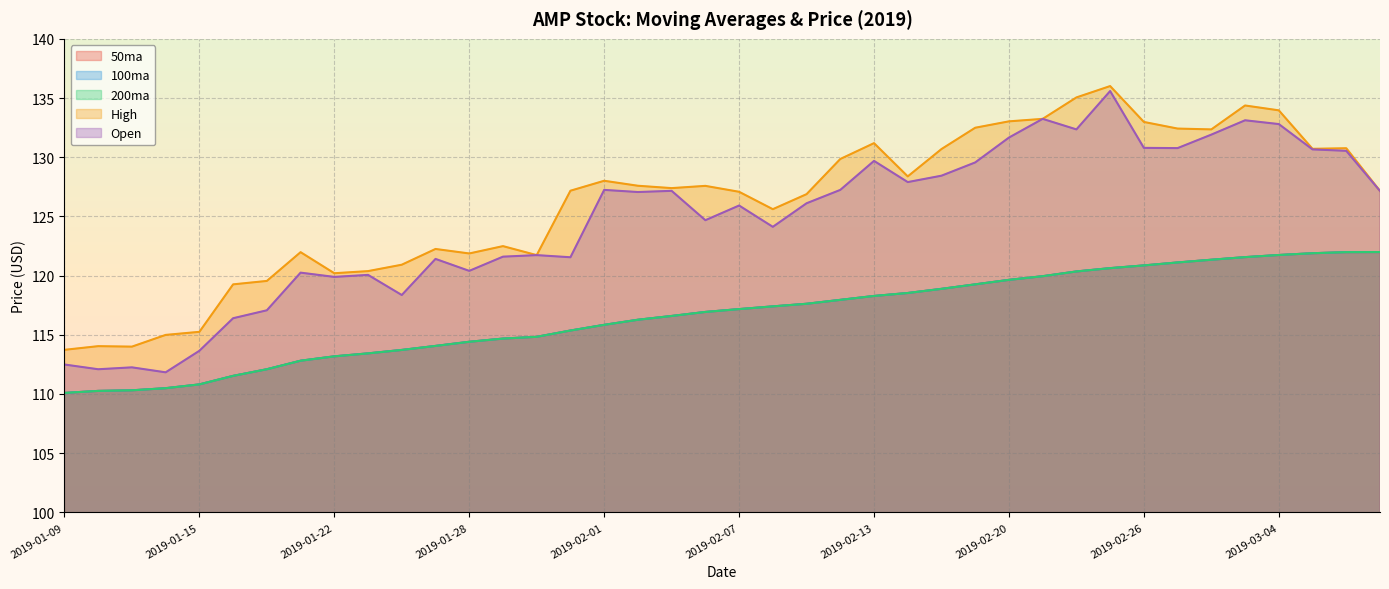

What is the total value across all series at 2019-01-11?

557.2